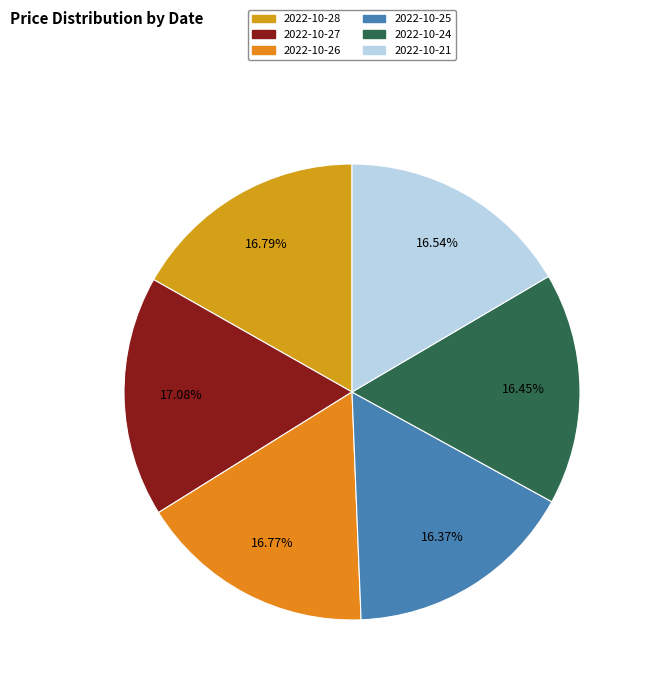

How many slices are in this pie chart?

6